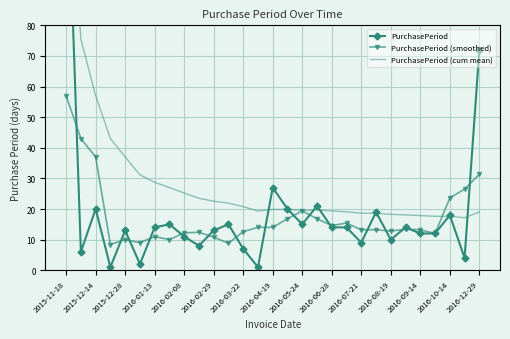

What is the average value of the PurchasePeriod (cum mean) series?

29.6